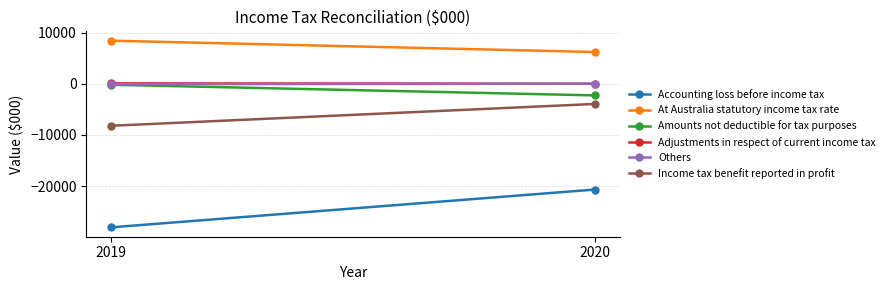

What is the maximum value for Accounting loss before income tax?

-20678